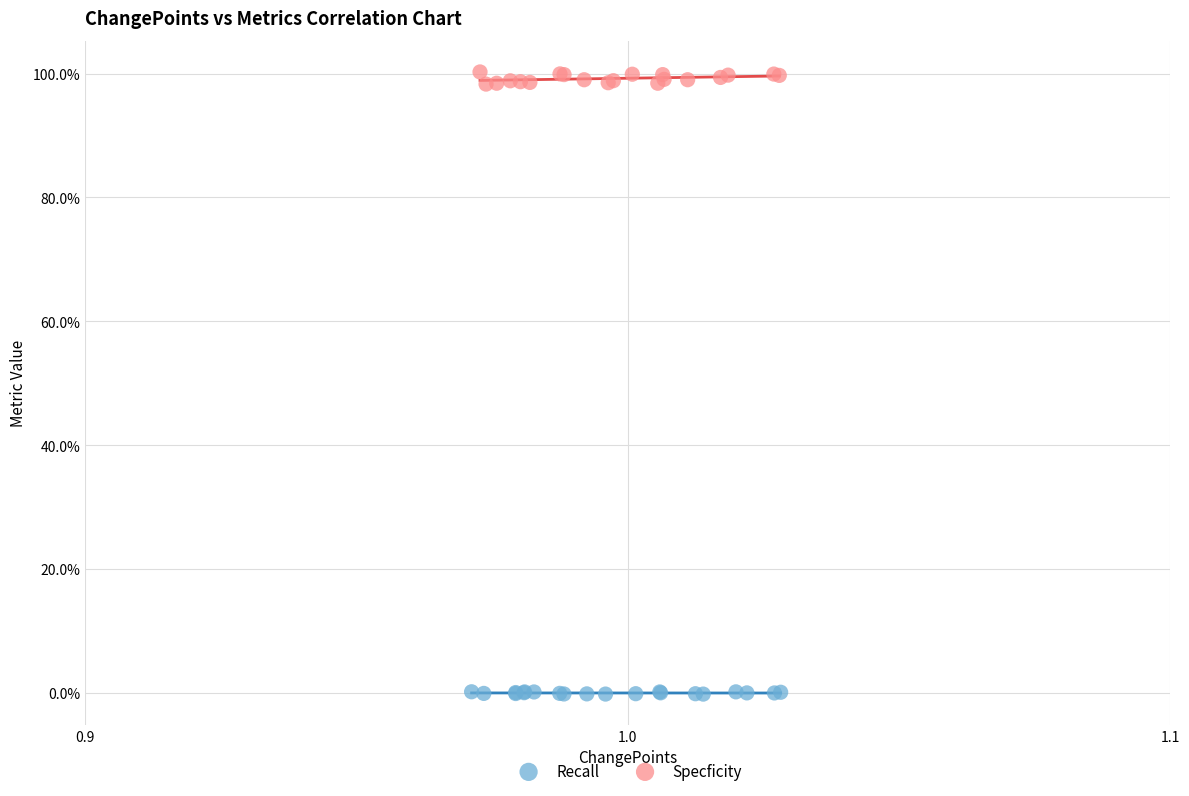

What are all the series names shown in the legend?

Recall, Specficity